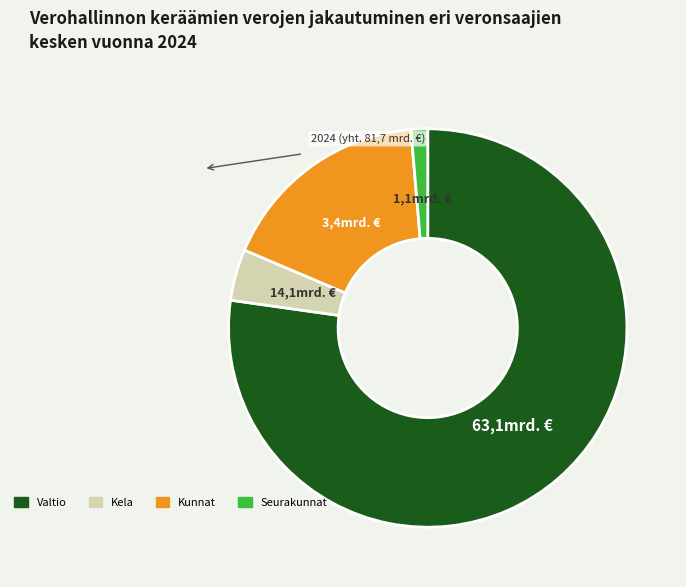

Is there a majority slice in this chart?

Yes